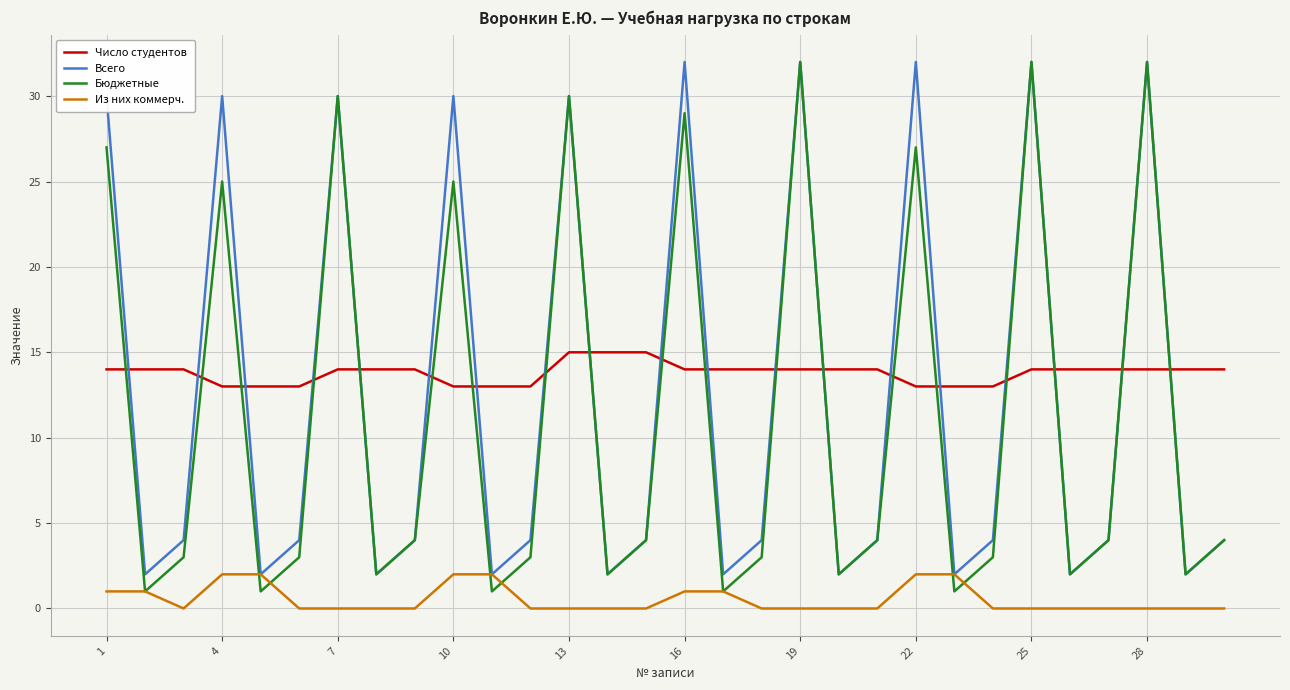

What is the maximum value shown in the chart?

32